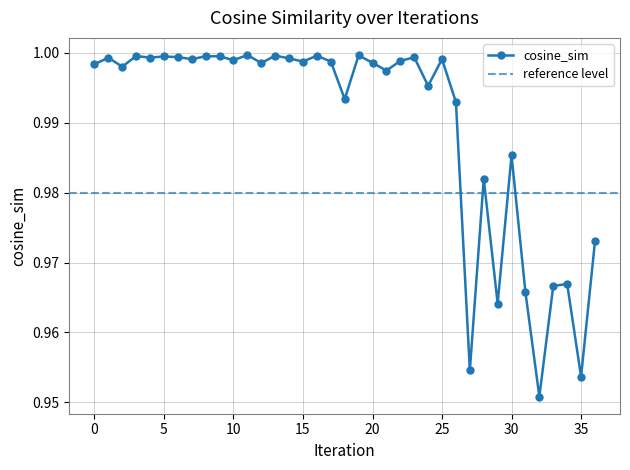

Where is the data nearest to the value 0?

32